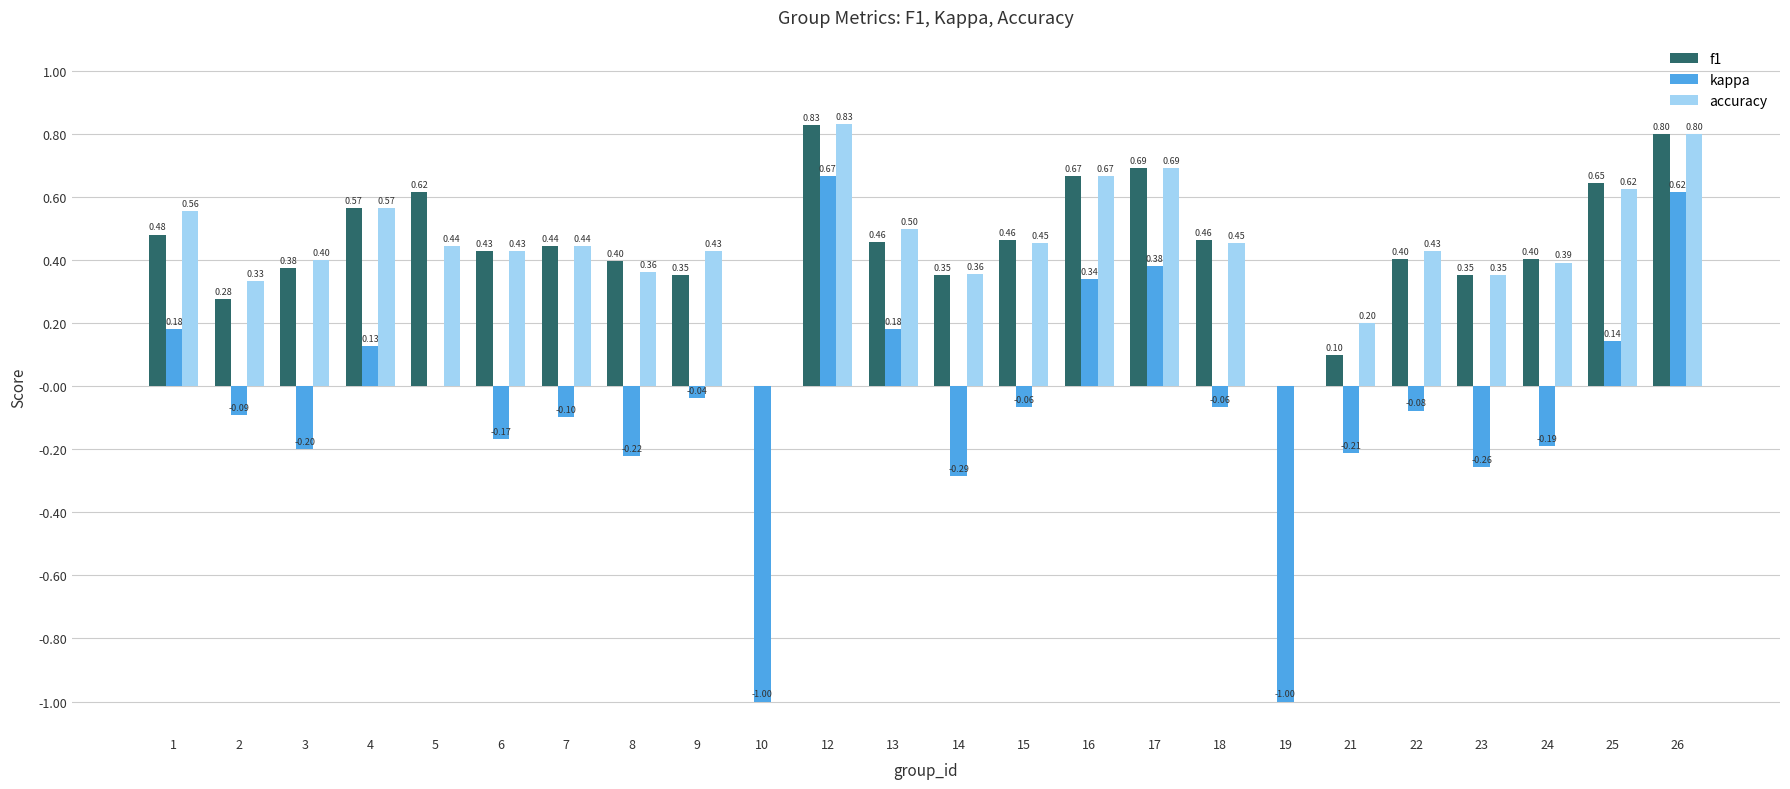

What is the sum of all accuracy values?

10.7